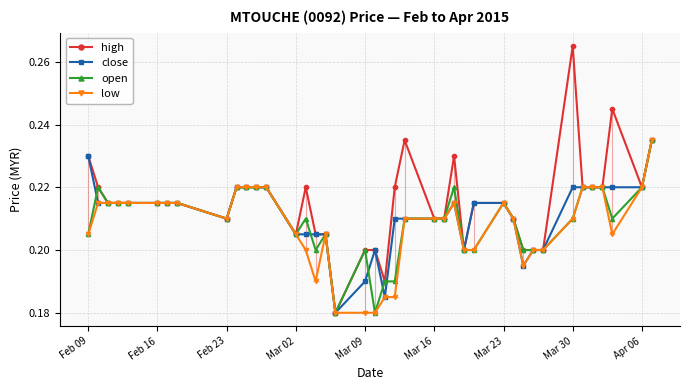

Which series has the widest spread of values?

high